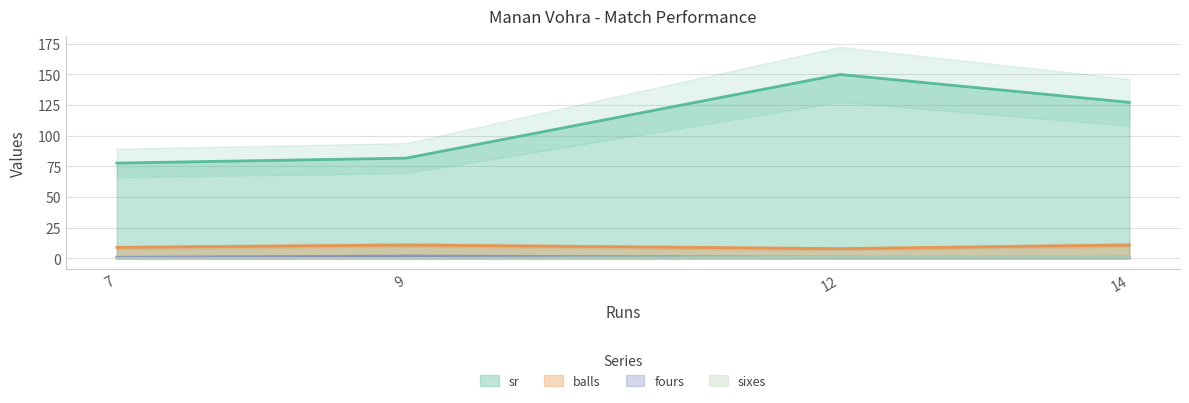

True or false: fours has a value of 2.0 at 9.

True